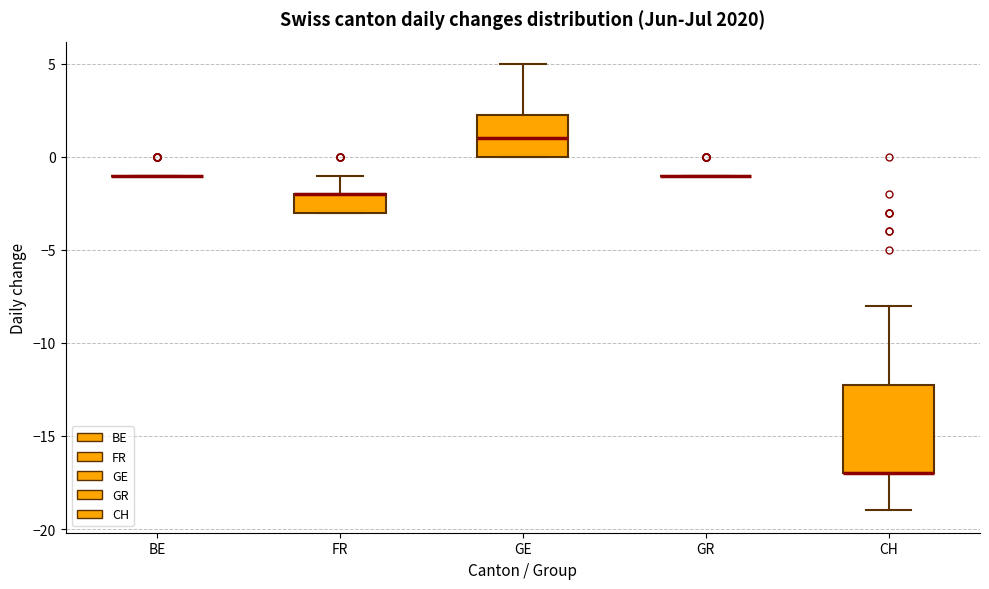

Which box is the tallest, from its lower edge to its upper edge?

CH